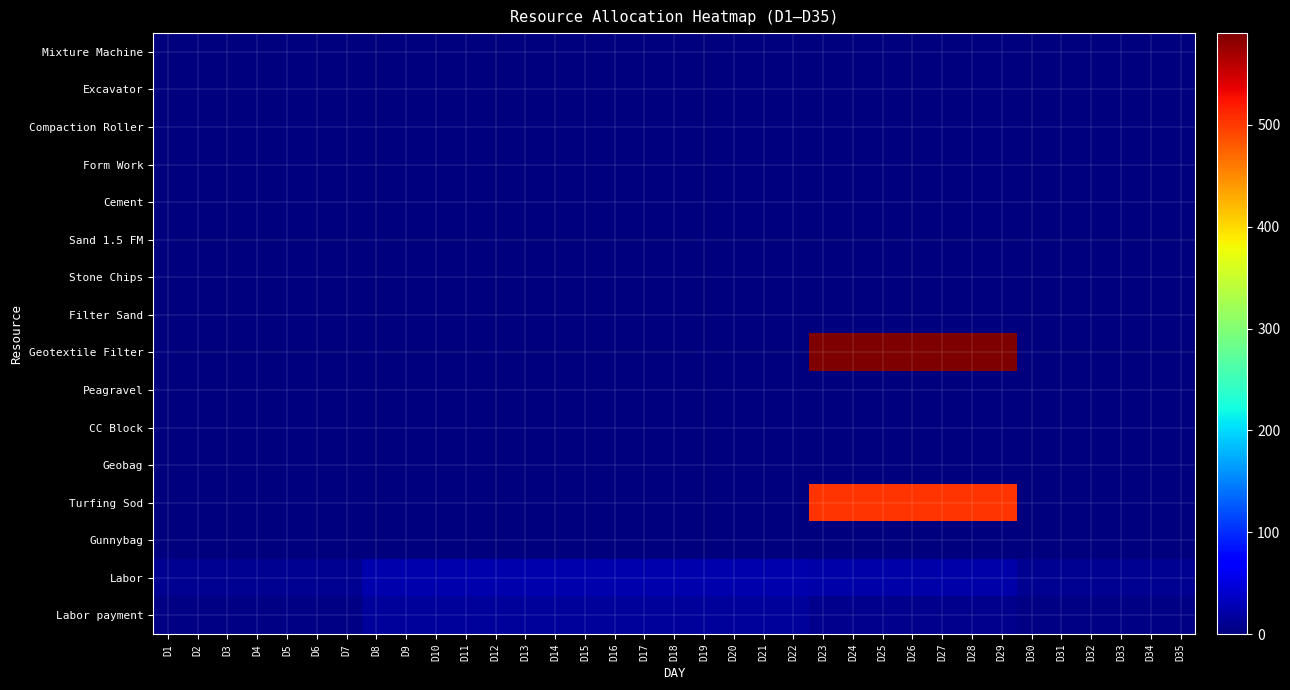

Which series has the largest range (max minus min)?

Geotextile Filter